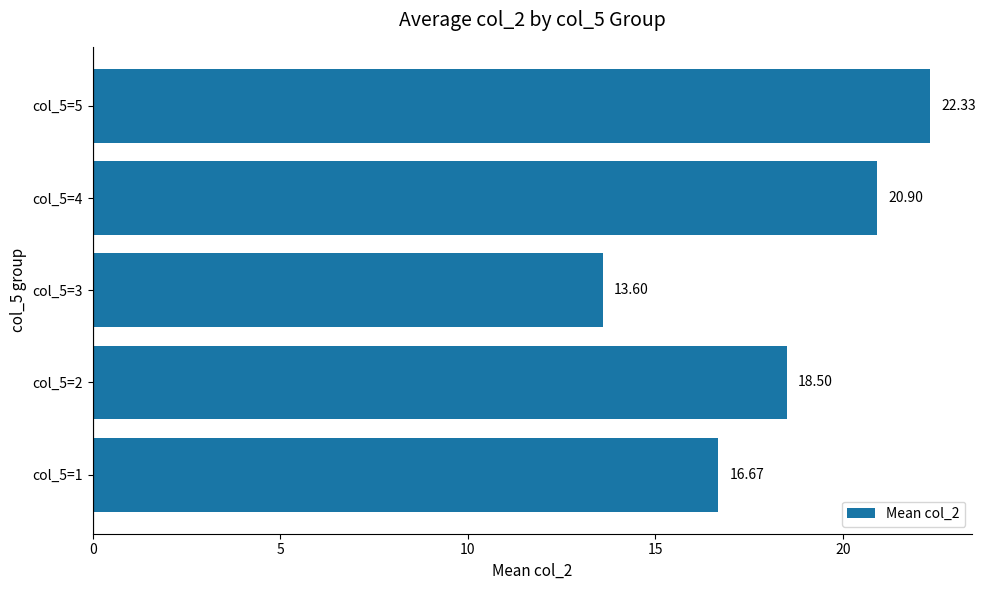

Approximately how many times larger is the value at col_5=1 compared to col_5=5?

0.7